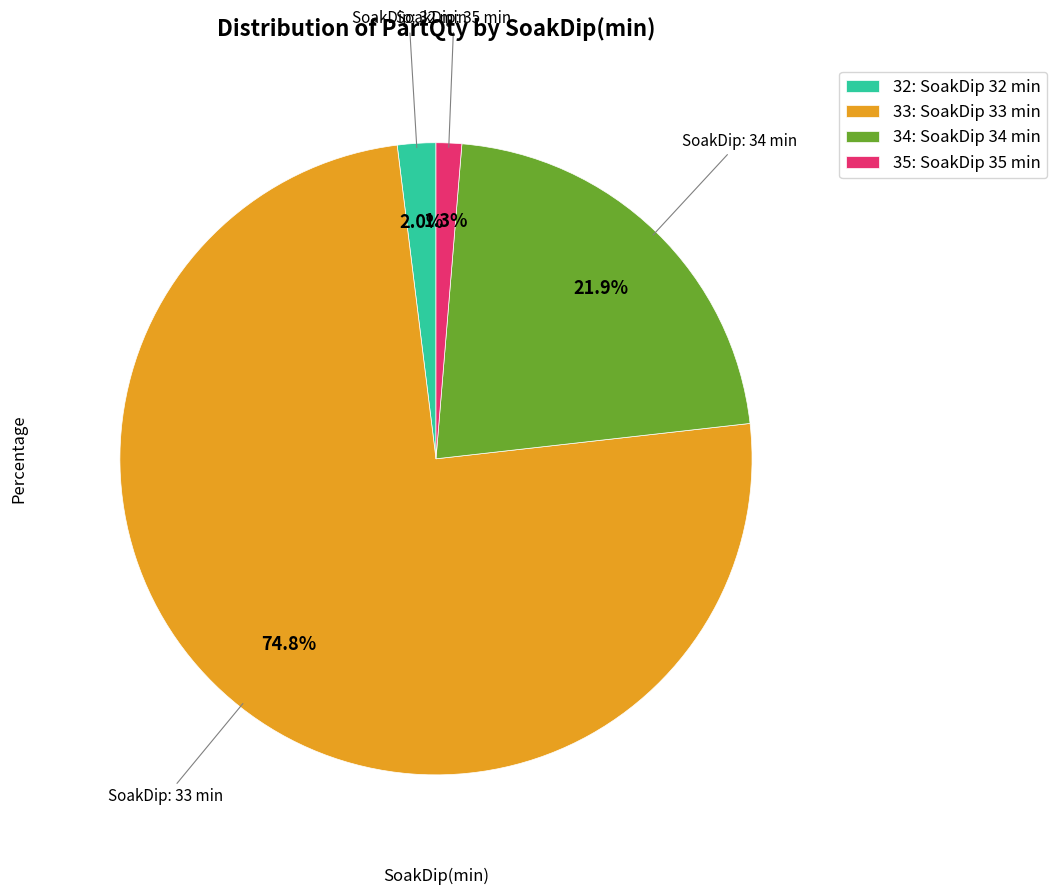

Combined, what portion of the pie is 33: SoakDip 33 min and 35: SoakDip 35 min?

76.1%